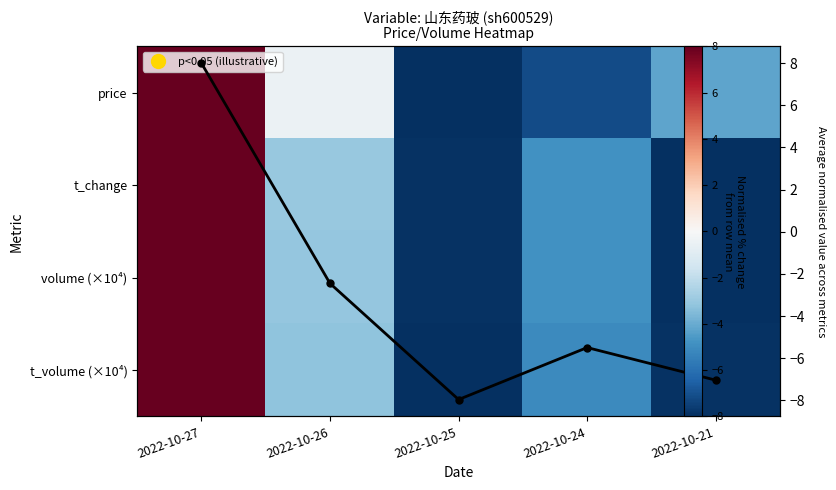

Which category has the lowest value in the t_change series?

2022-10-21